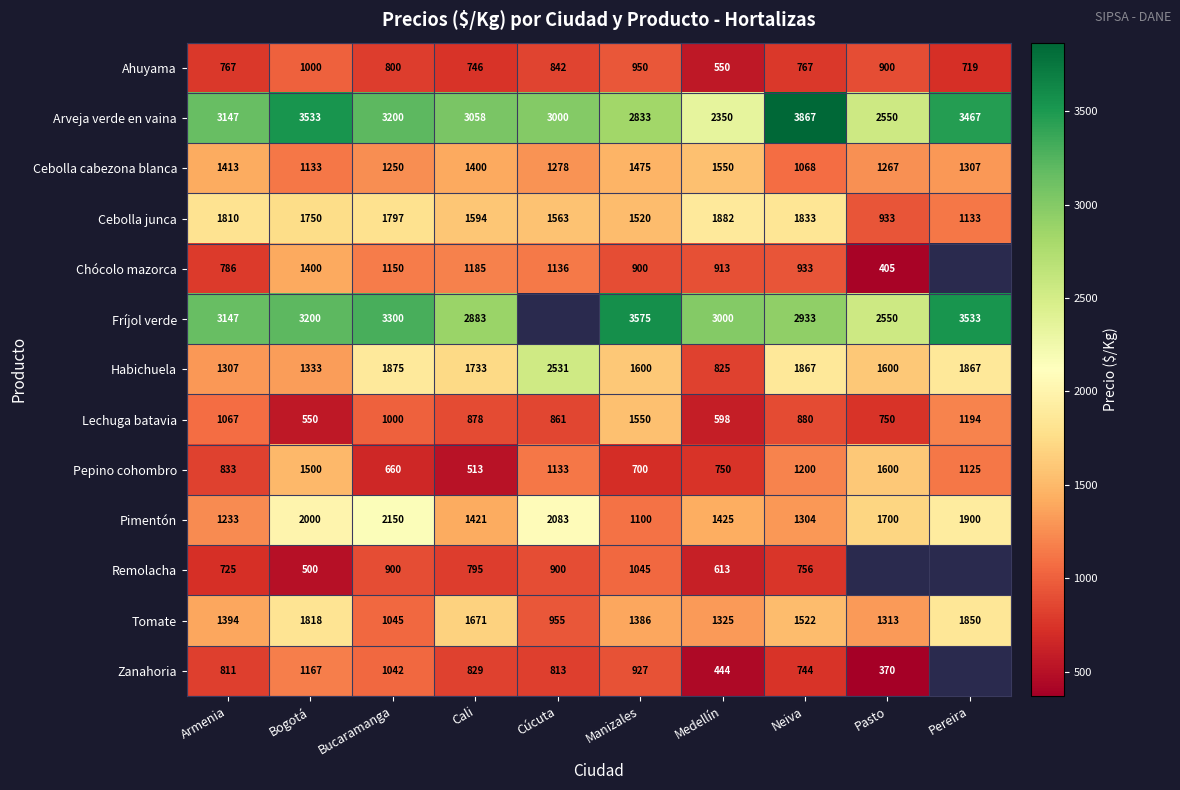

Which category has the lowest value in the Habichuela series?

Medellín